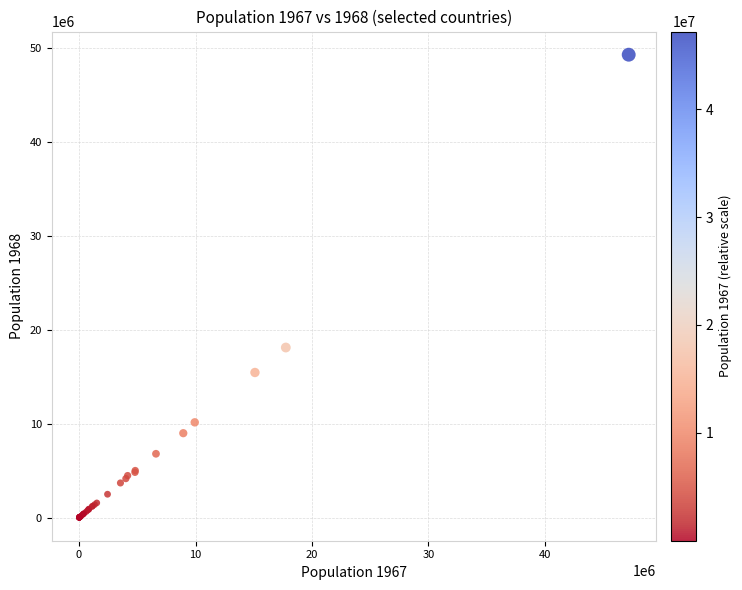

What Y value in the scatter plot is closest to 24662940?

18124103.6